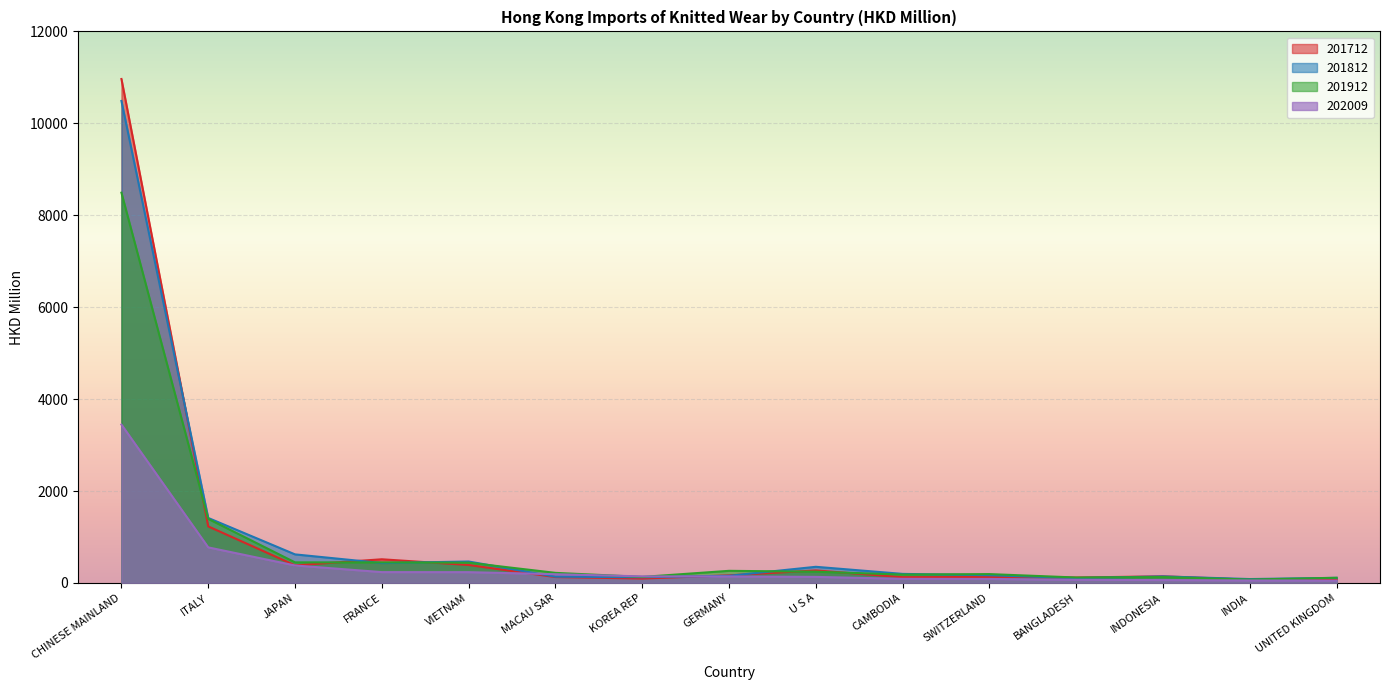

True or false: 202009 has more than 0 points higher than both neighbors.

False